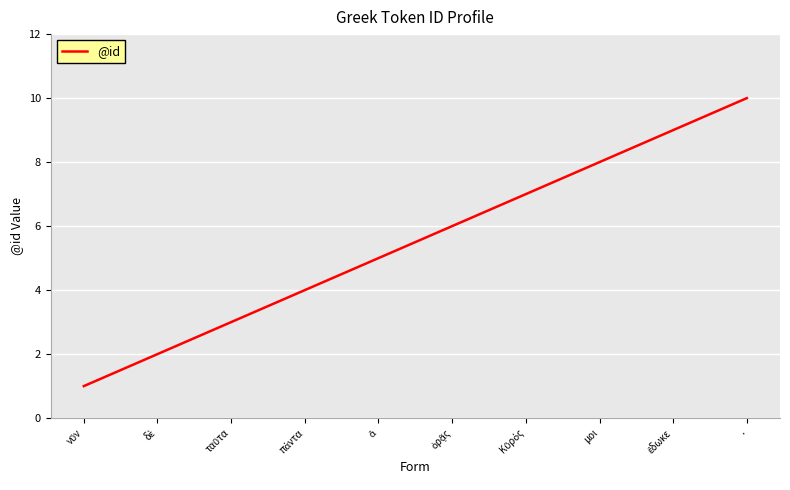

The chart shows a value of 8 at μοι. True or false?

True